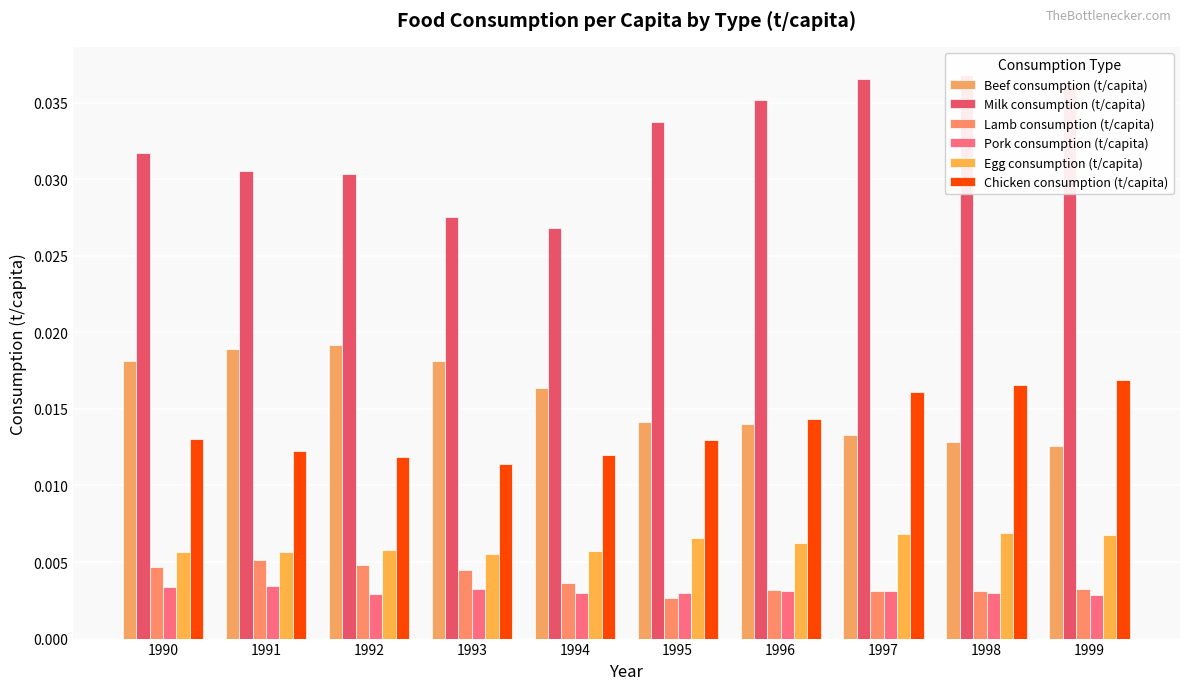

The value of Chicken consumption (t/capita) at 1998 is 0.0. True or false?

False